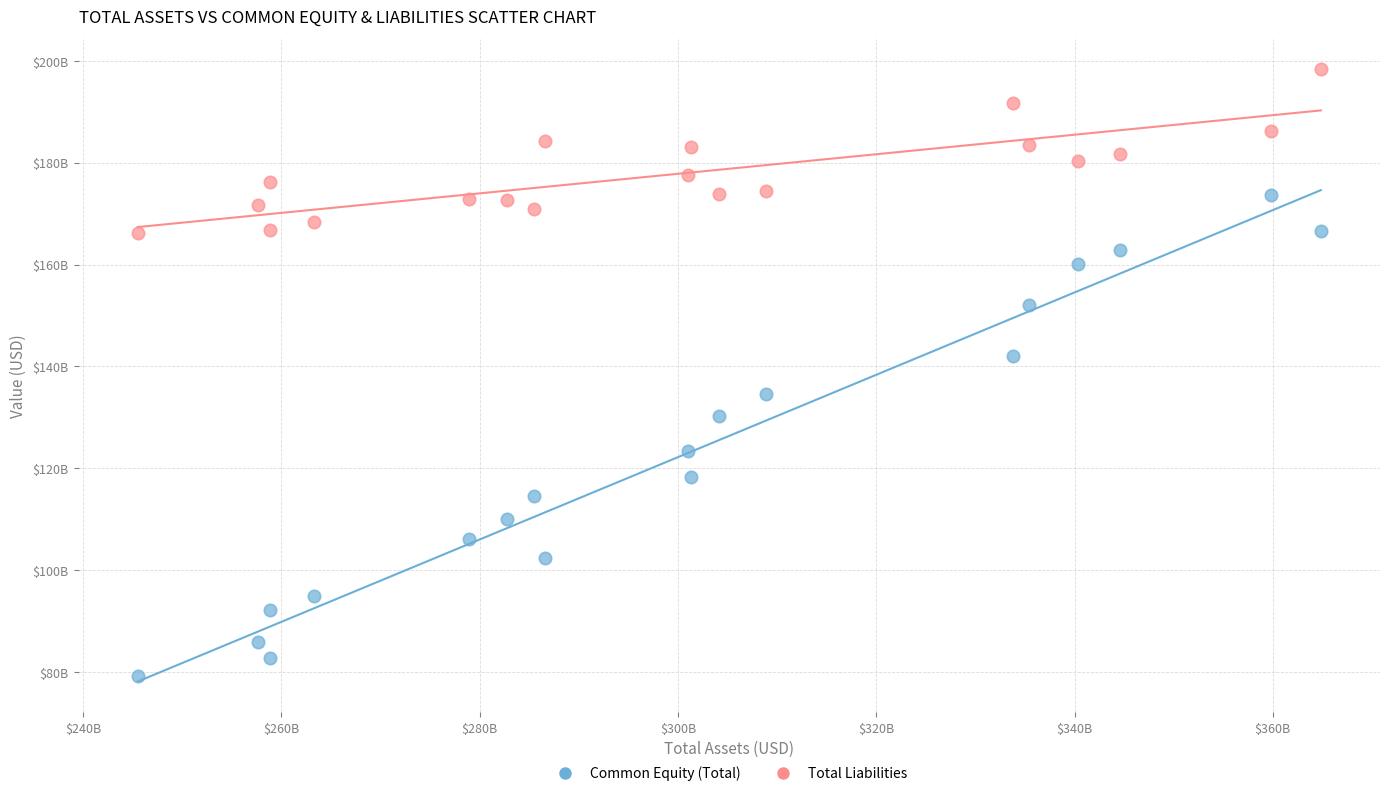

What are all the series names shown in the legend?

Common Equity (Total), Total Liabilities